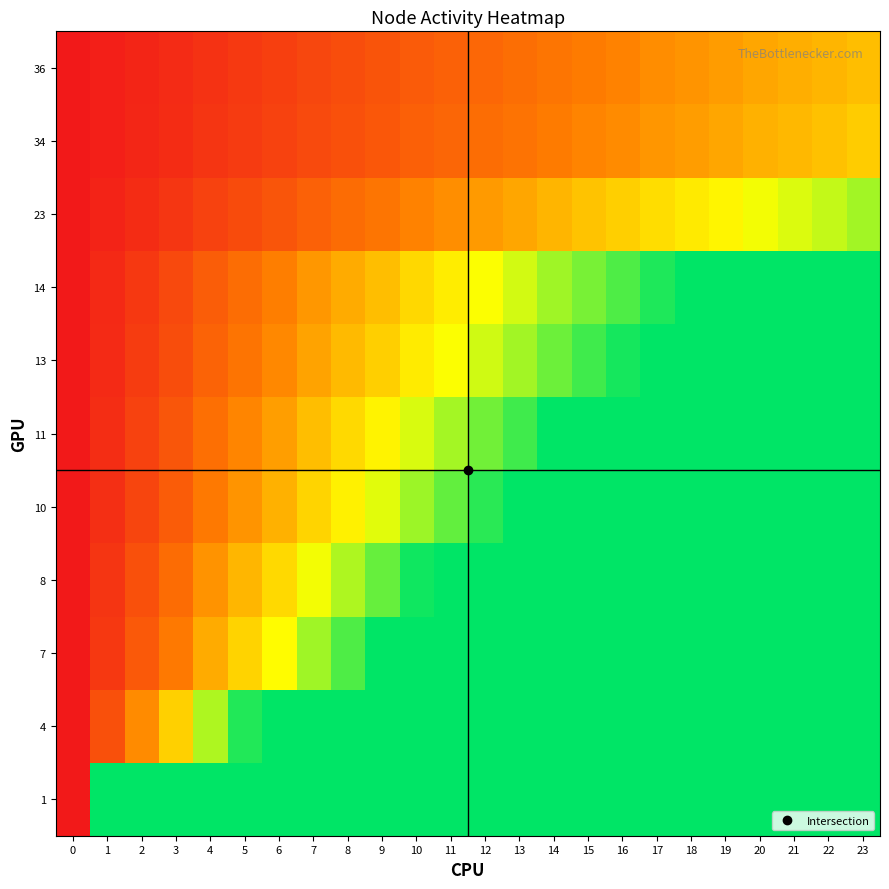

What is the maximum value shown in the chart?

1.0